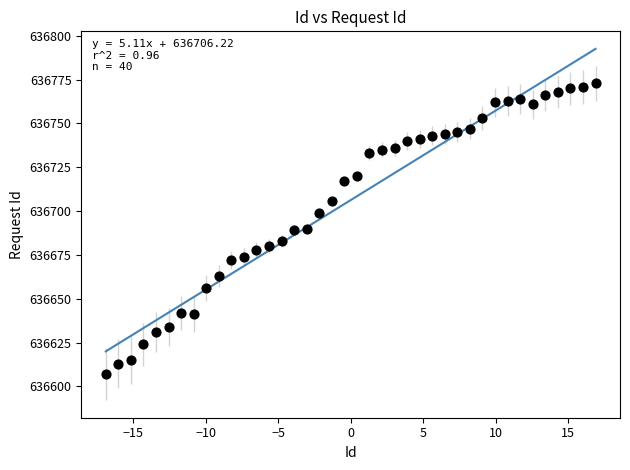

What is the range of Y values (max minus min)?

166